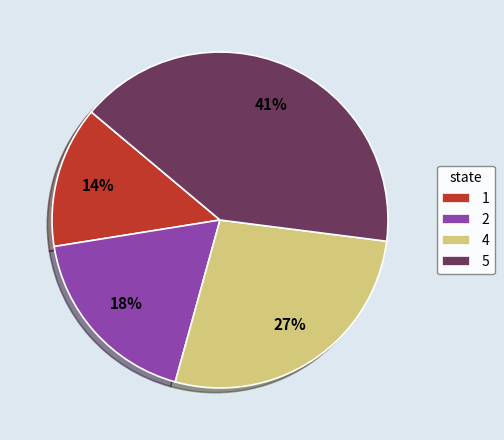

What is the largest slice in the pie chart?

5